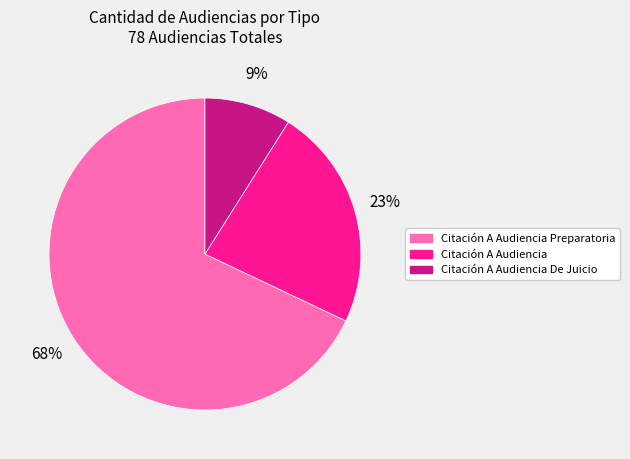

To the nearest percent, what is the difference between the Citación A Audiencia De Juicio and Citación A Audiencia Preparatoria slice percentages?

59%